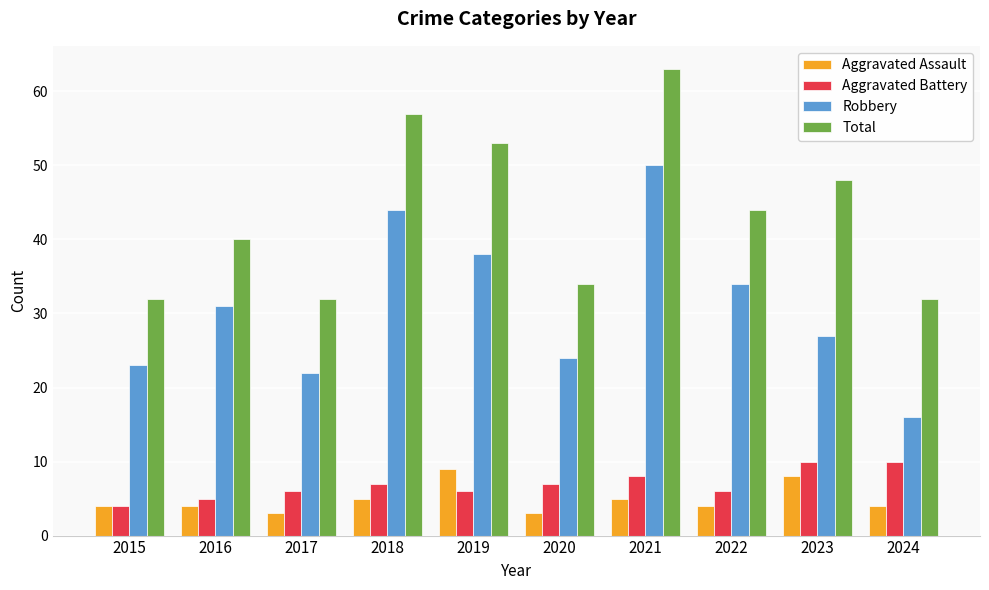

What is the difference between the highest and lowest values at 2019?

47